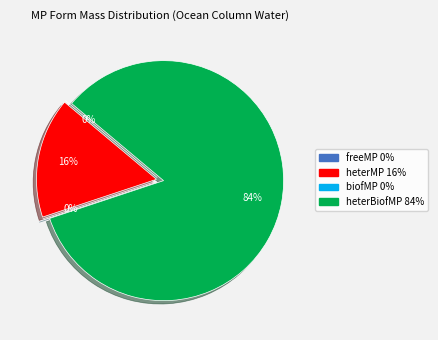

Is heterBiofMP the majority of the pie?

Yes